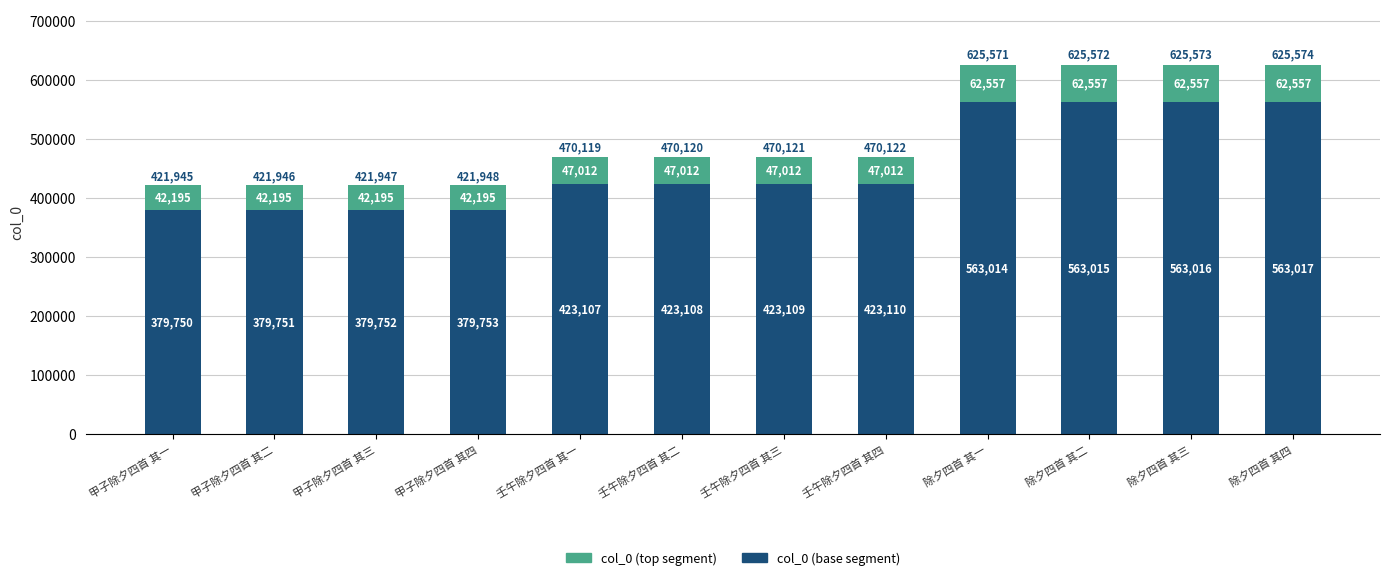

At which category is the sum across all series the highest?

除夕四首 其四